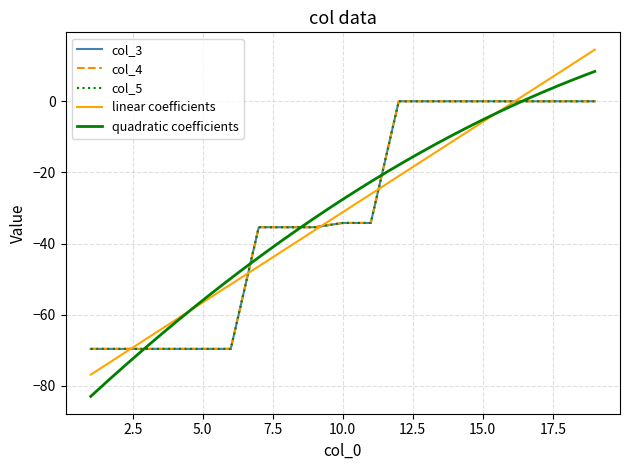

At how many categories does at least one series exceed -9?

8